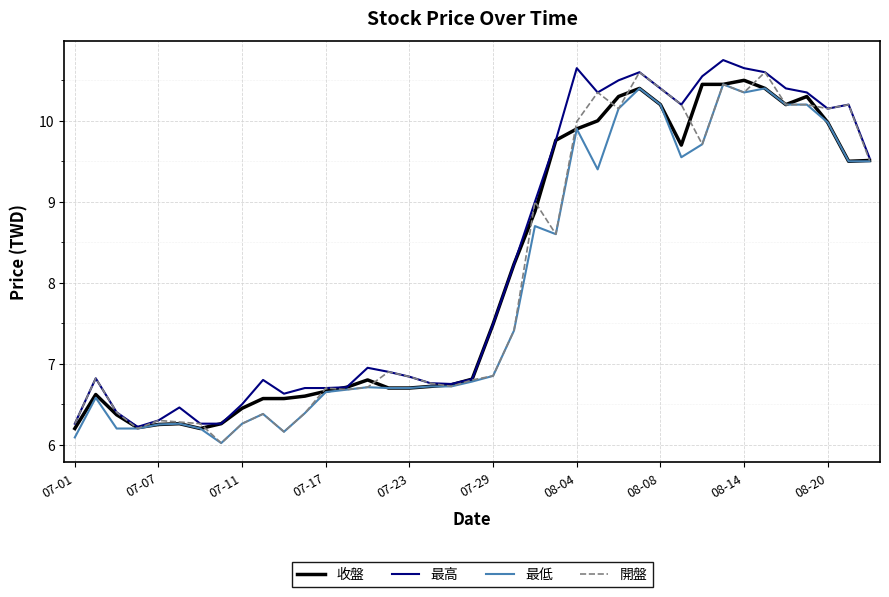

What is the maximum value shown in the chart?

10.8